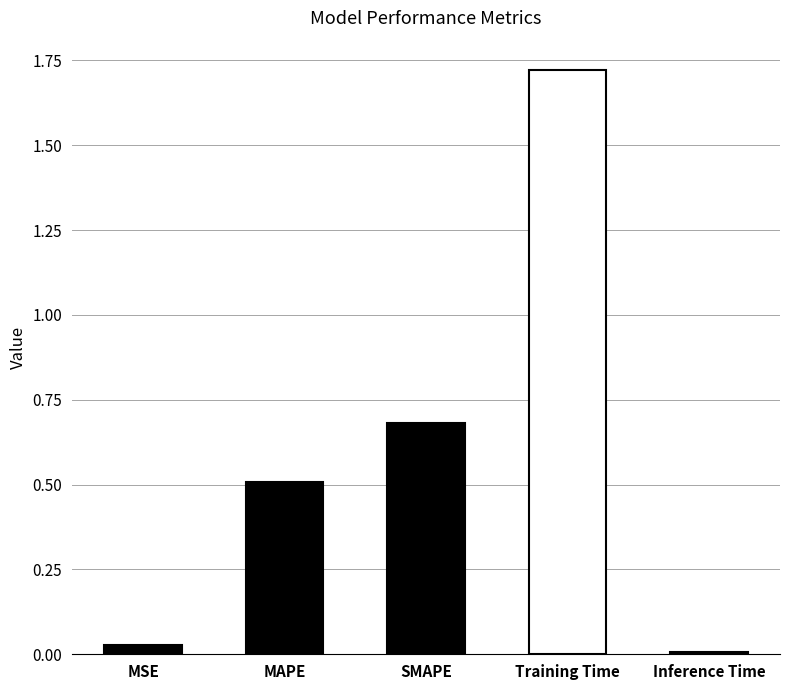

What is the sum of the values at Training Time and MAPE?

2.2